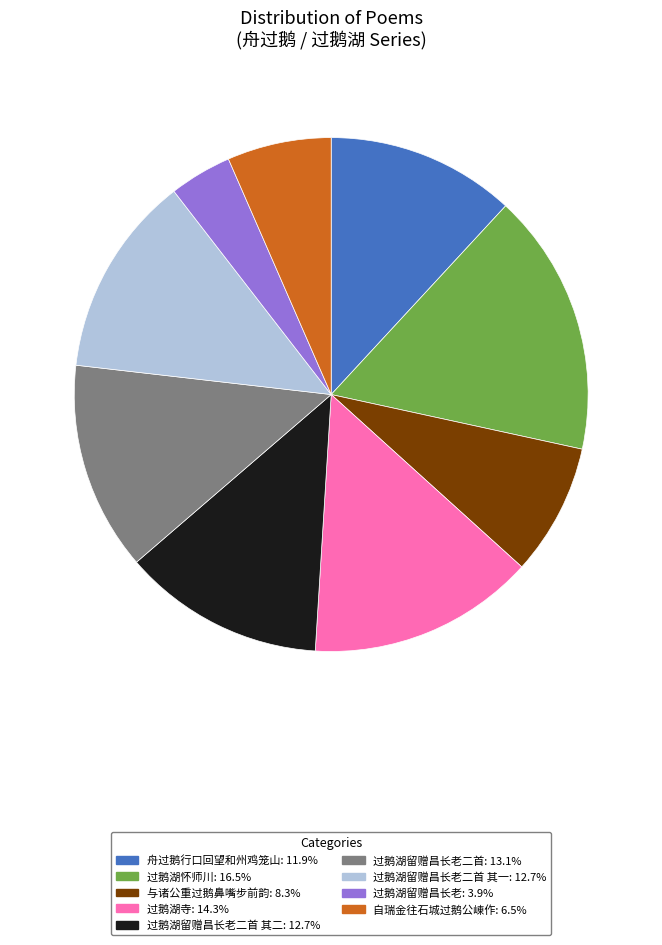

Is there any slice that represents more than half of the pie?

No